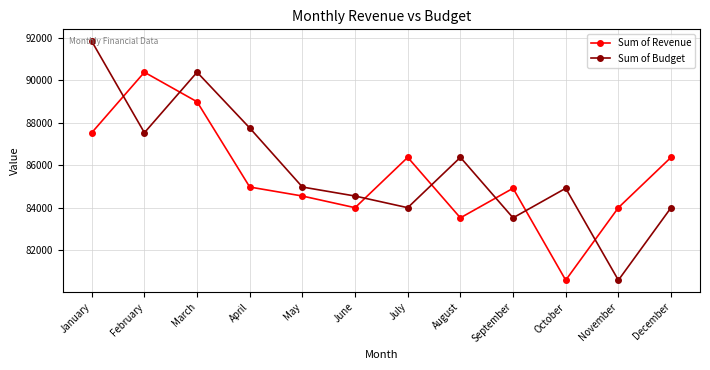

Reading right to left, extract all data points from this chart.

Sum of Revenue: December=86377	November=84011	October=80605	September=84923	August=83534	July=86377	June=84011	May=84559	April=84982	March=88988	February=90377	January=87534
Sum of Budget: December=84011	November=80605	October=84923	September=83534	August=86377	July=84011	June=84559	May=84982	April=87756	March=90377	February=87534	January=91831